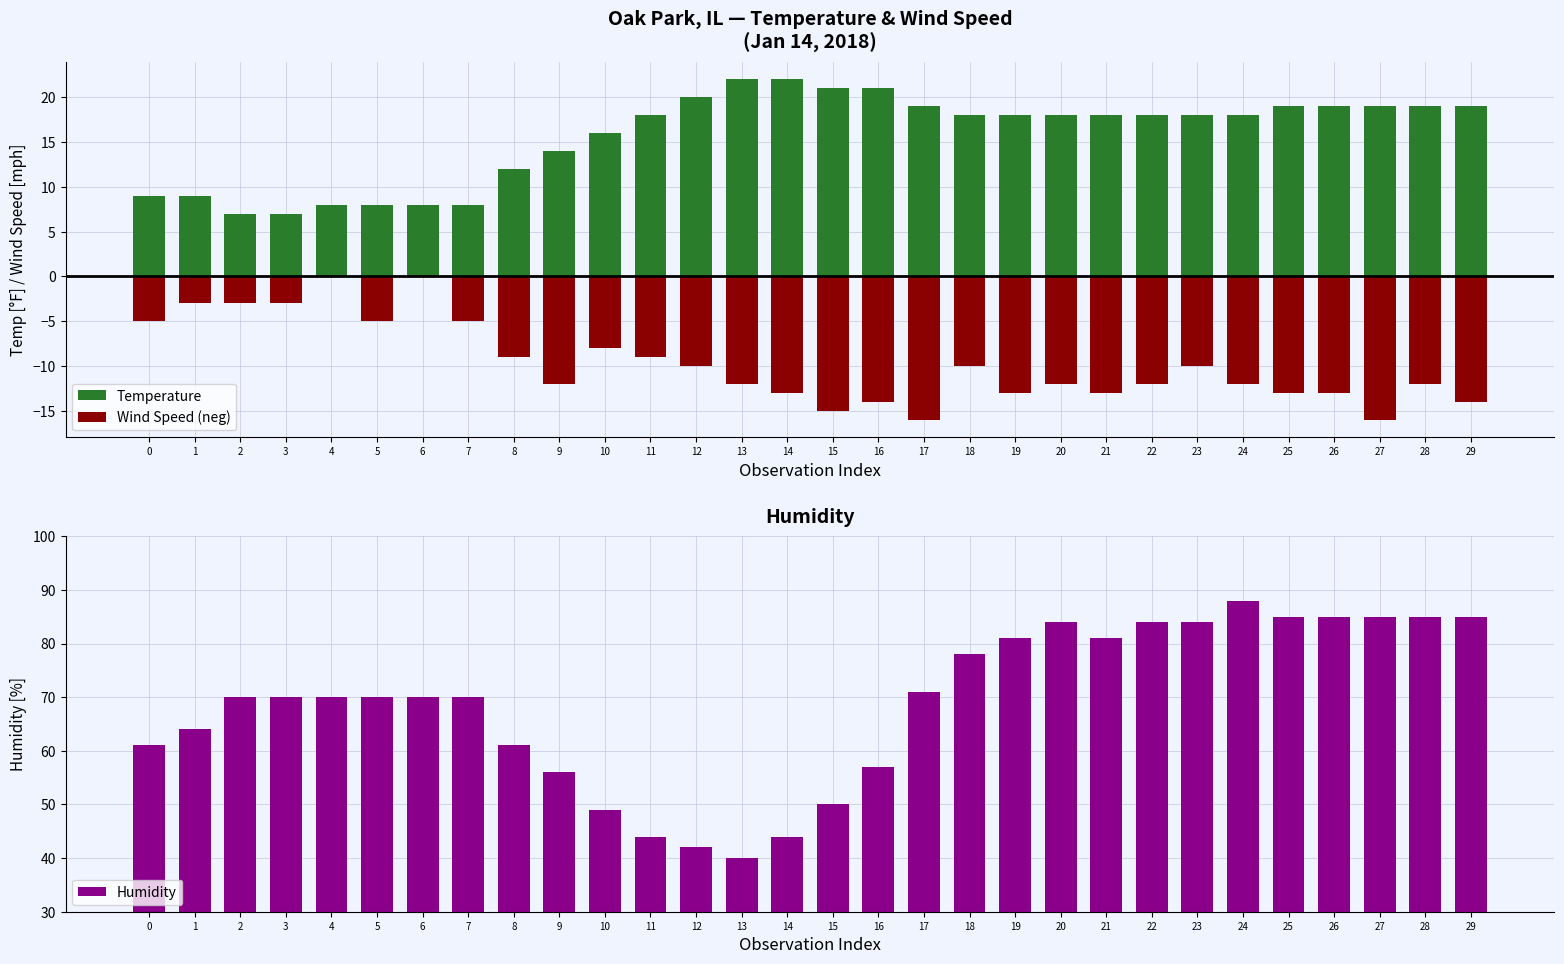

What is the total value across all series at 8?

64